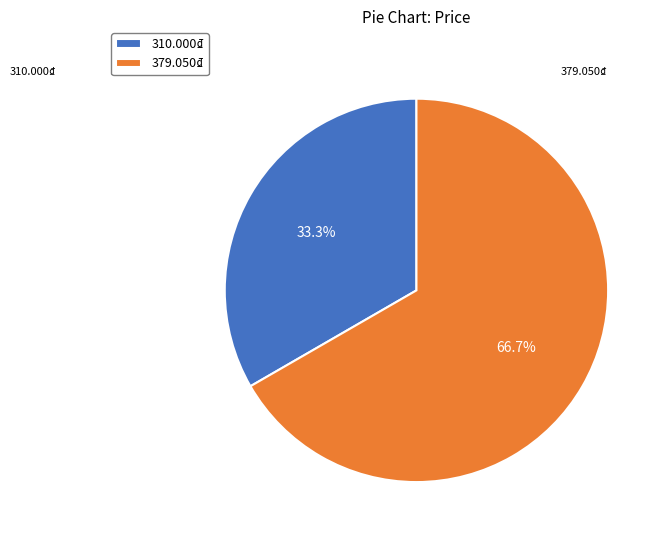

Which category has the smallest portion of the pie?

310.000₫